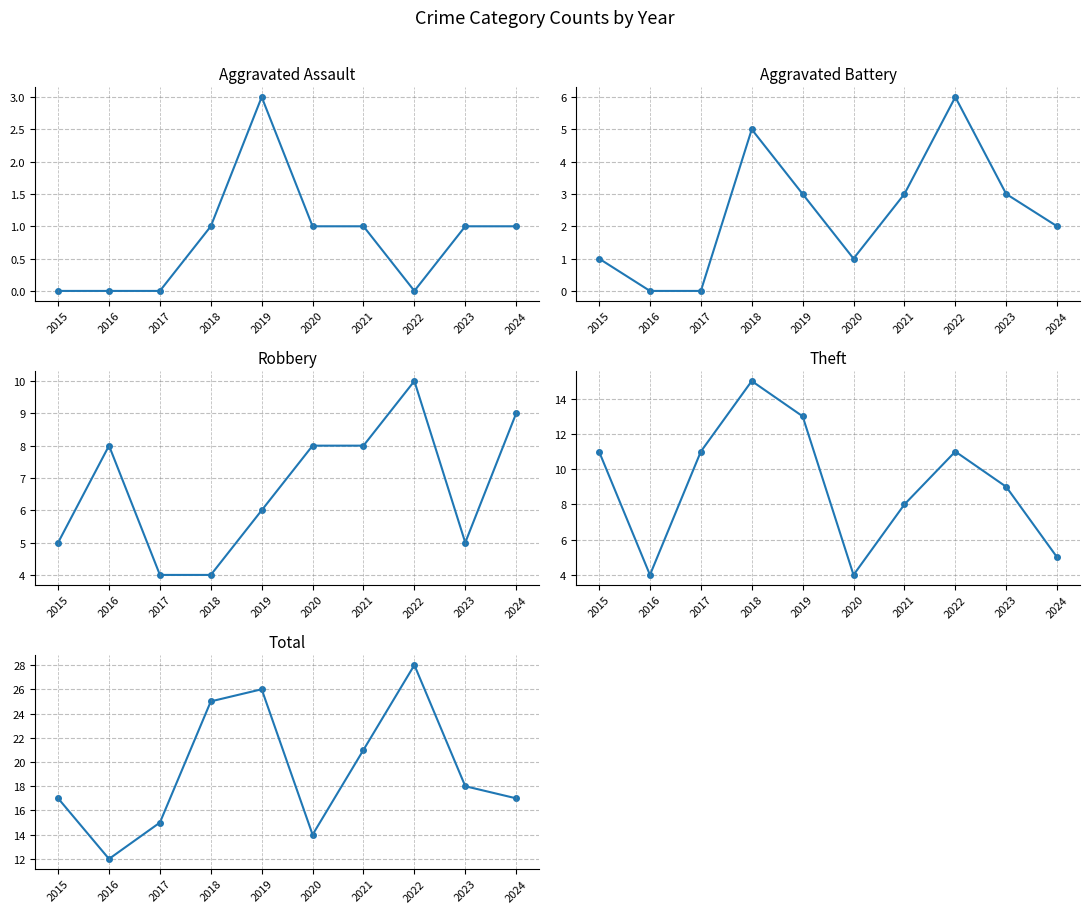

In Aggravated Assault, how many points are lower than both neighbors (excluding endpoints)?

1